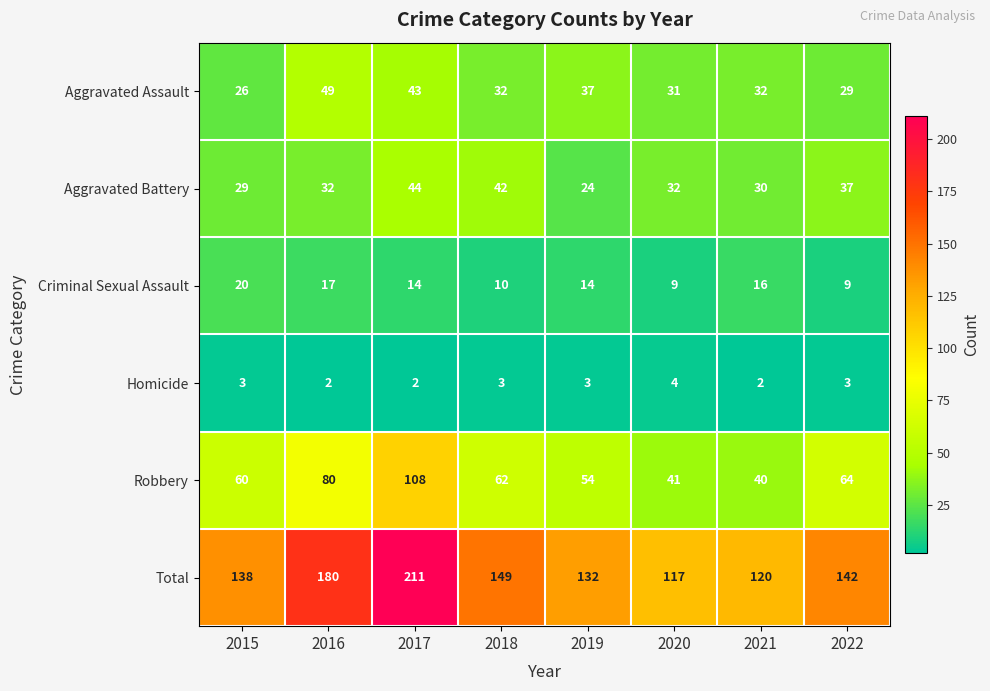

The Aggravated Battery series shows 15 at 2019. True or false?

False